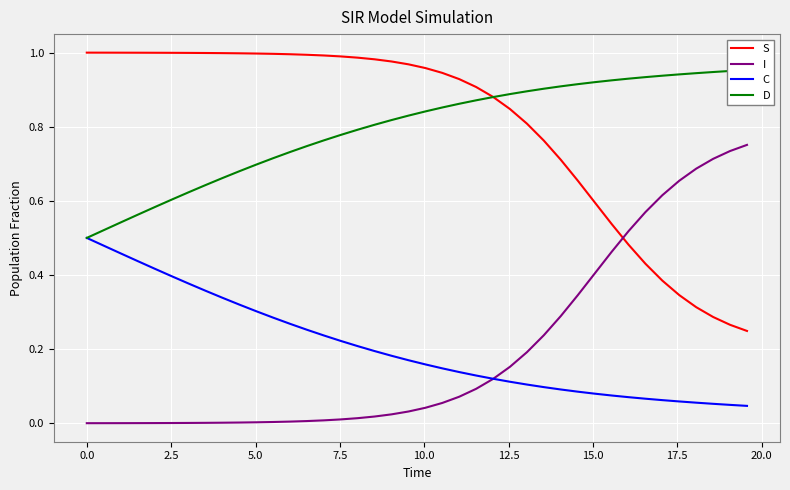

True or false: C and S intersect in this chart.

False